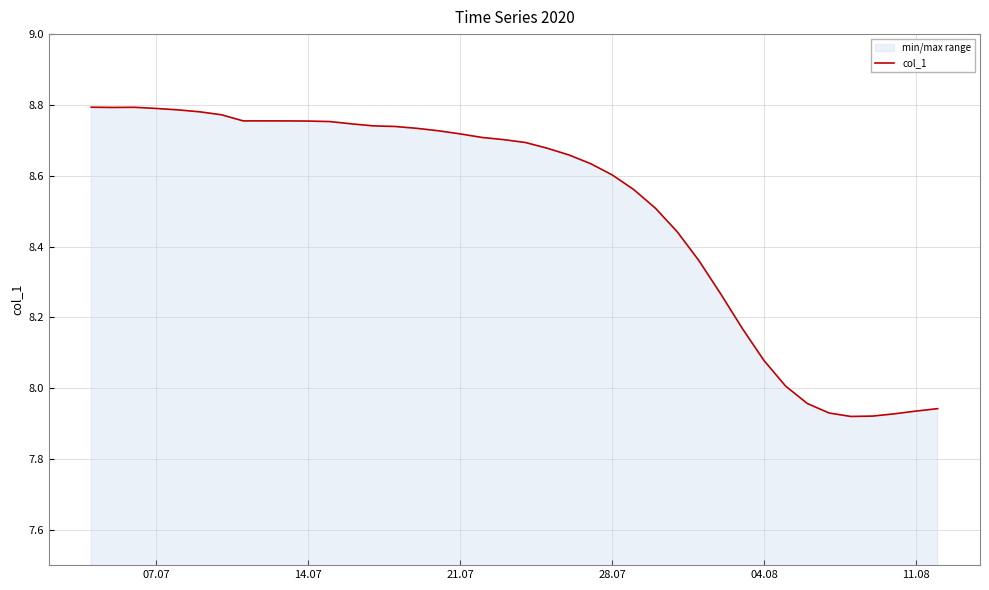

What is the average value?

8.5